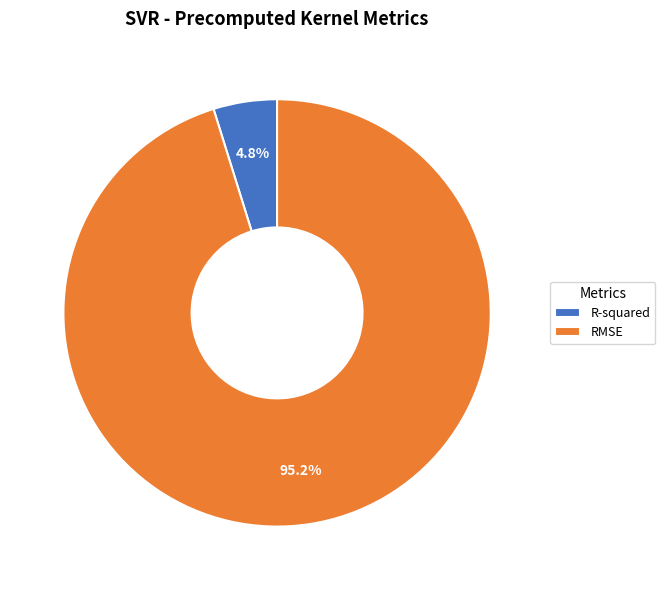

Which has a higher value, RMSE or R-squared?

RMSE